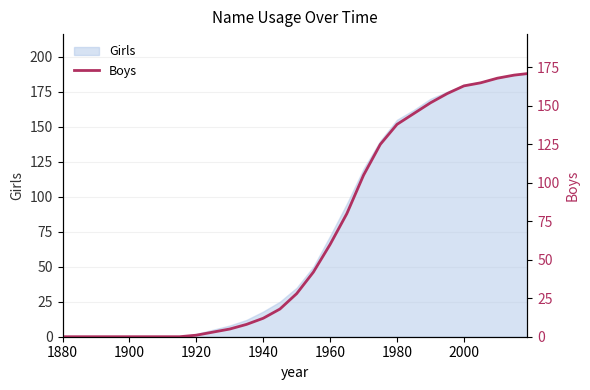

Reading left to right, what are all the values shown in this chart?

0	0	0	0	0	0	0	0	1	3	5	8	12	18	28	42	60	80	105	125	138	145	152	158	163	165	168	170	171